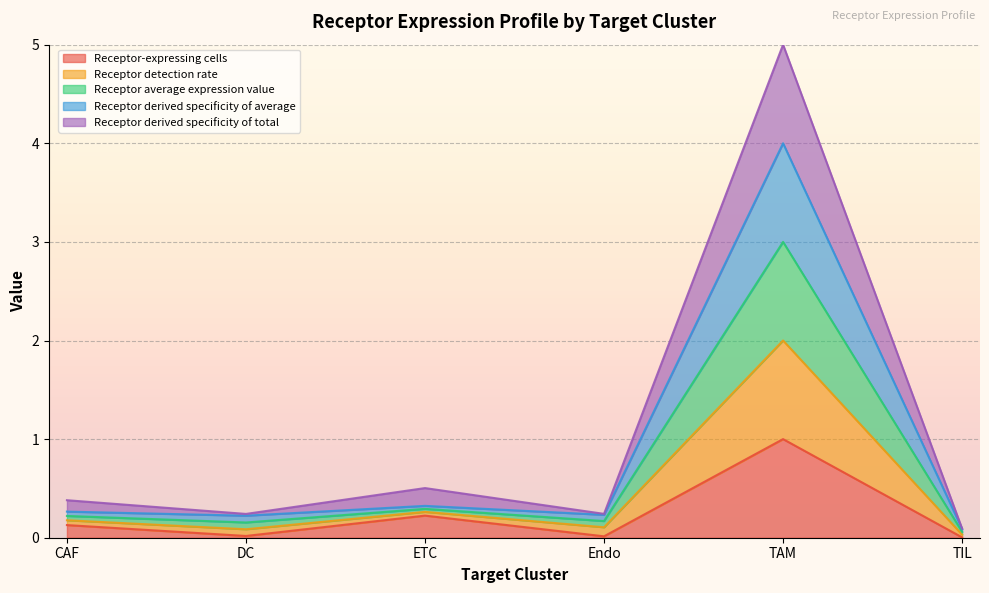

How many lines are shown in the chart?

5